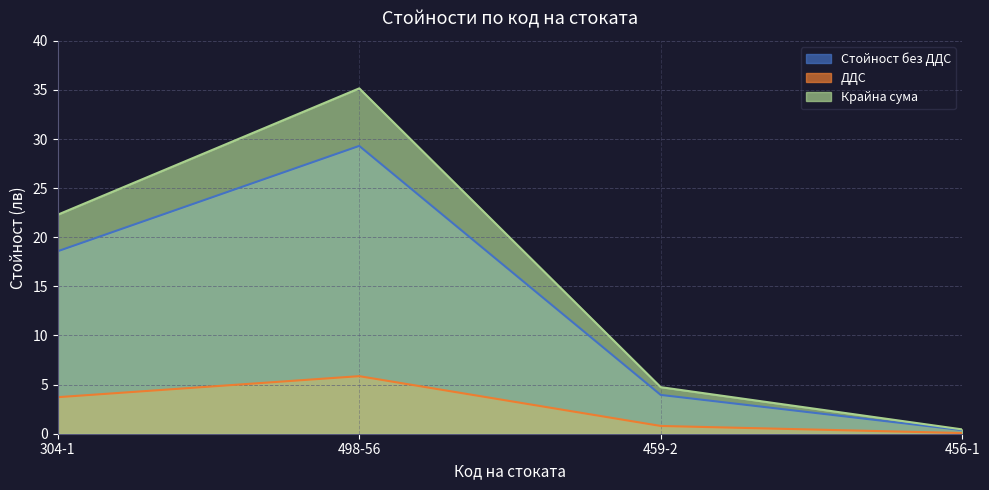

Rank the series at 459-2 from lowest to highest value.

ДДС, Стойност без ДДС, Крайна сума